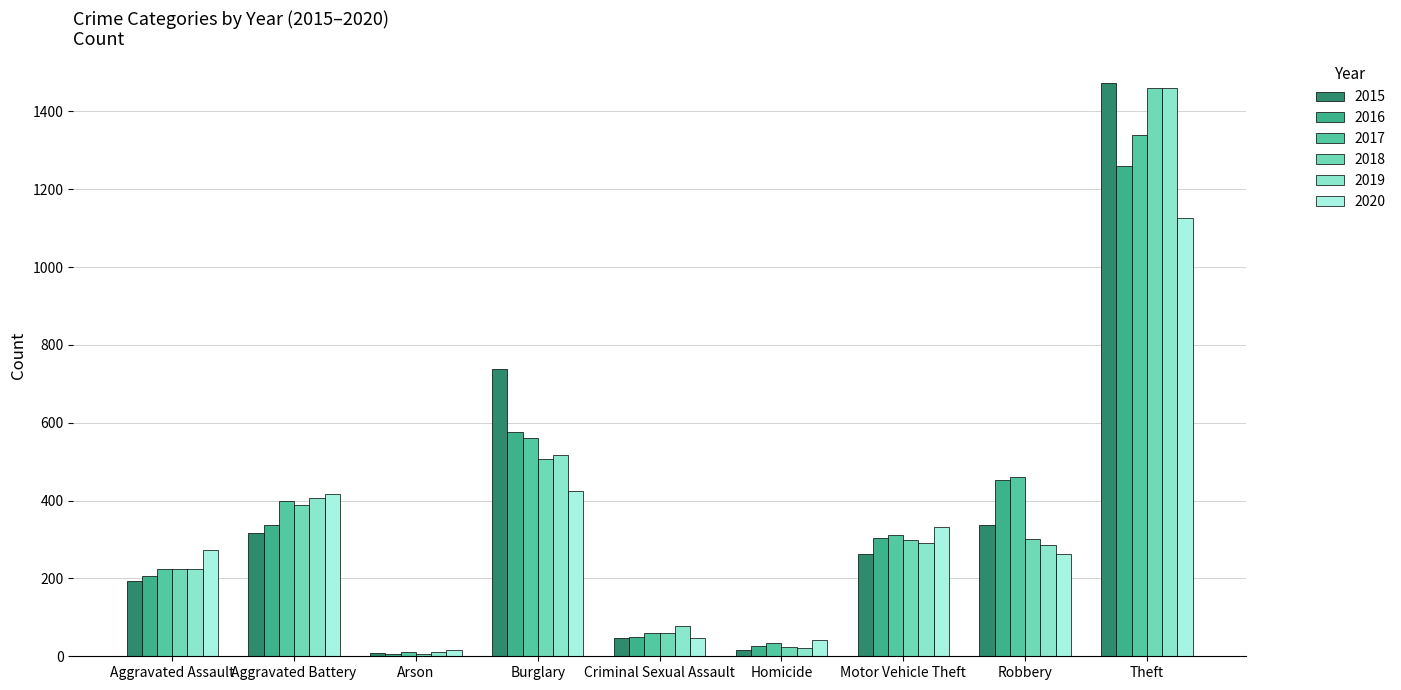

Reading left to right, transcribe all the data shown in this chart.

2015: Aggravated Assault=194	Aggravated Battery=316	Arson=9	Burglary=738	Criminal Sexual Assault=46	Homicide=15	Motor Vehicle Theft=263	Robbery=337	Theft=1474
2016: Aggravated Assault=206	Aggravated Battery=336	Arson=7	Burglary=576	Criminal Sexual Assault=50	Homicide=26	Motor Vehicle Theft=304	Robbery=454	Theft=1259
2017: Aggravated Assault=224	Aggravated Battery=400	Arson=10	Burglary=562	Criminal Sexual Assault=61	Homicide=33	Motor Vehicle Theft=312	Robbery=460	Theft=1339
2018: Aggravated Assault=225	Aggravated Battery=389	Arson=7	Burglary=506	Criminal Sexual Assault=60	Homicide=25	Motor Vehicle Theft=298	Robbery=301	Theft=1461
2019: Aggravated Assault=223	Aggravated Battery=407	Arson=12	Burglary=517	Criminal Sexual Assault=77	Homicide=22	Motor Vehicle Theft=290	Robbery=287	Theft=1459
2020: Aggravated Assault=273	Aggravated Battery=416	Arson=17	Burglary=425	Criminal Sexual Assault=48	Homicide=41	Motor Vehicle Theft=333	Robbery=263	Theft=1125